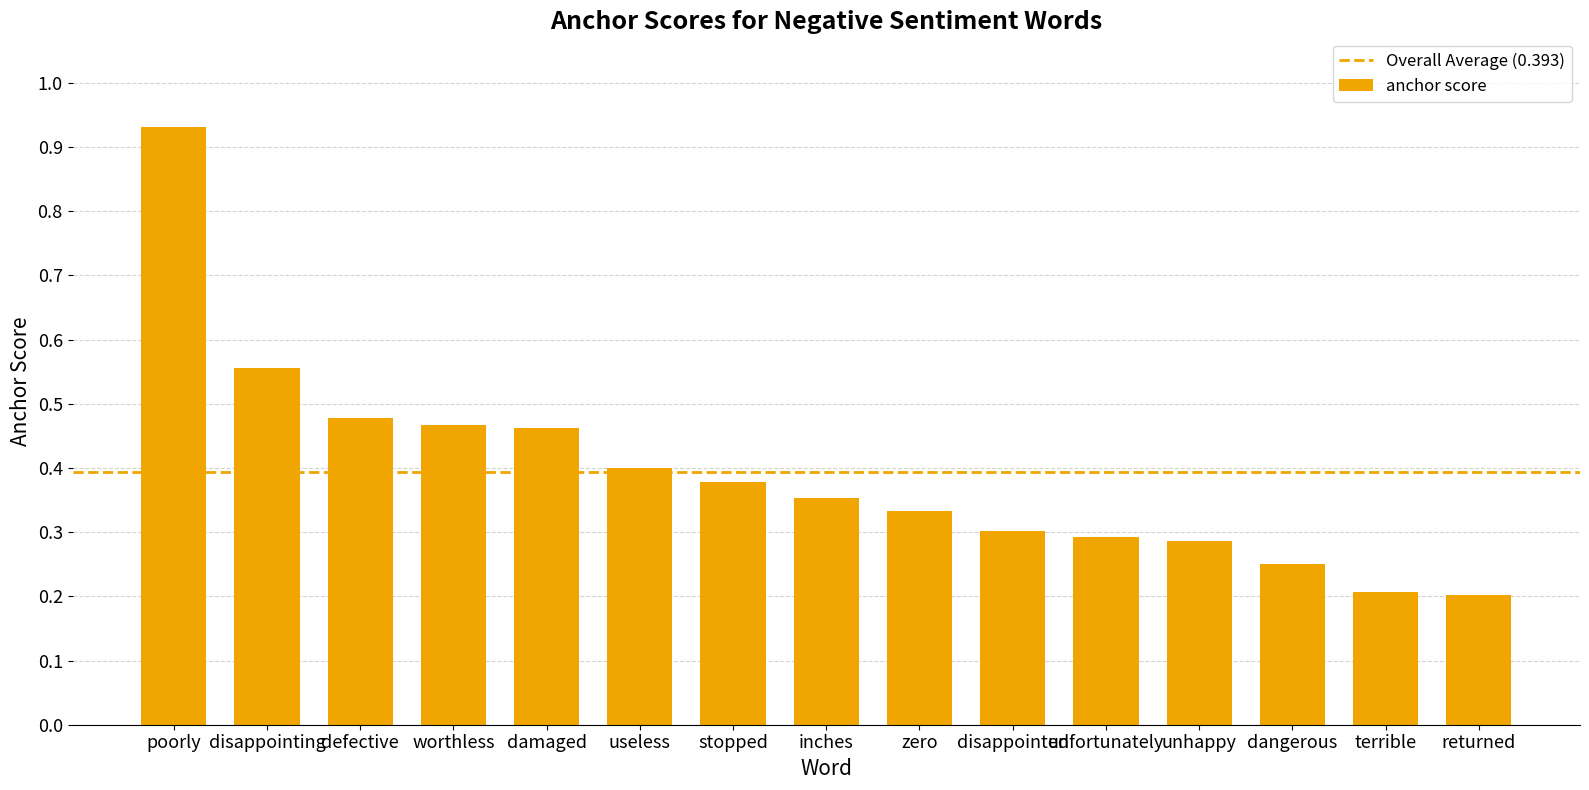

What is the label of the 4th bar from the right?

unhappy